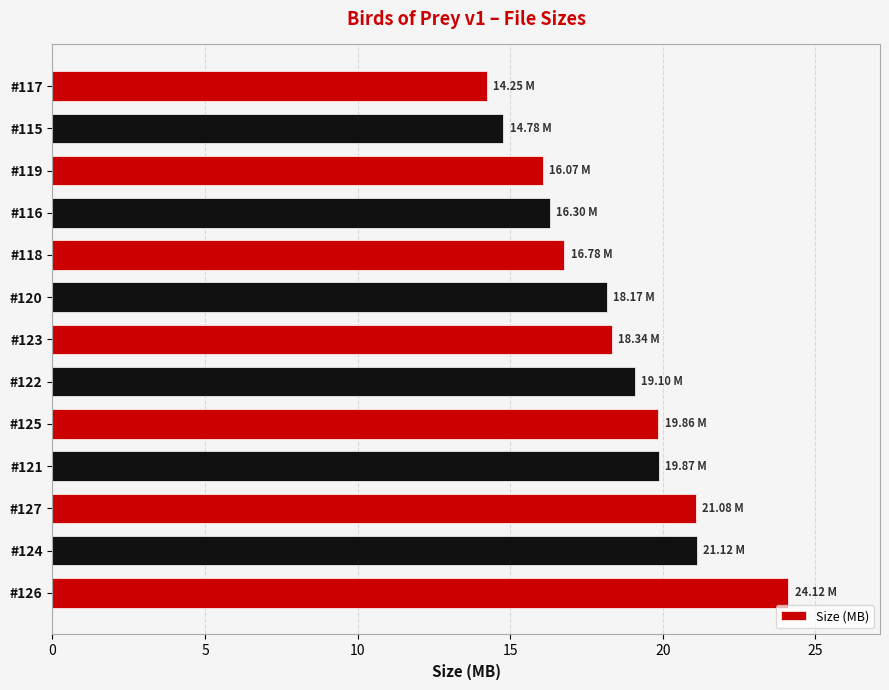

How many data points does each series have?

13